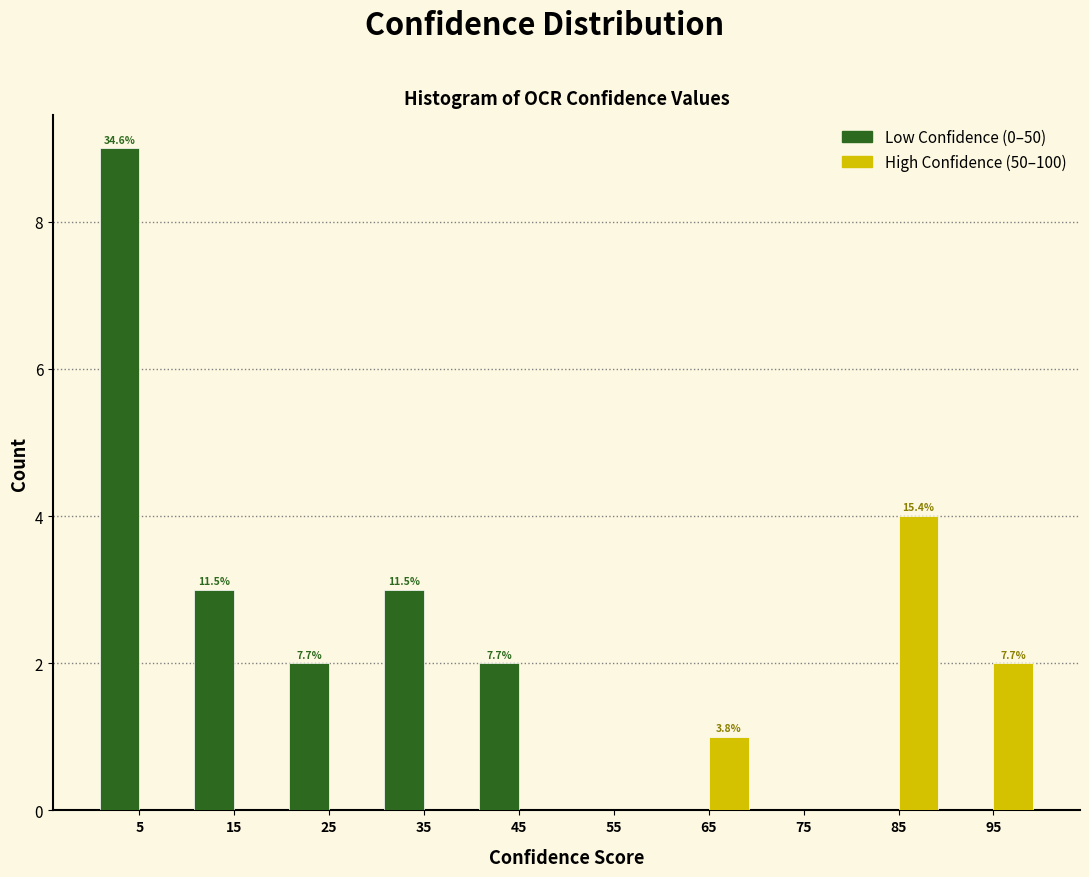

In the High Confidence (50–100) series, which range on the x-axis has the tallest bar?

80 to 90